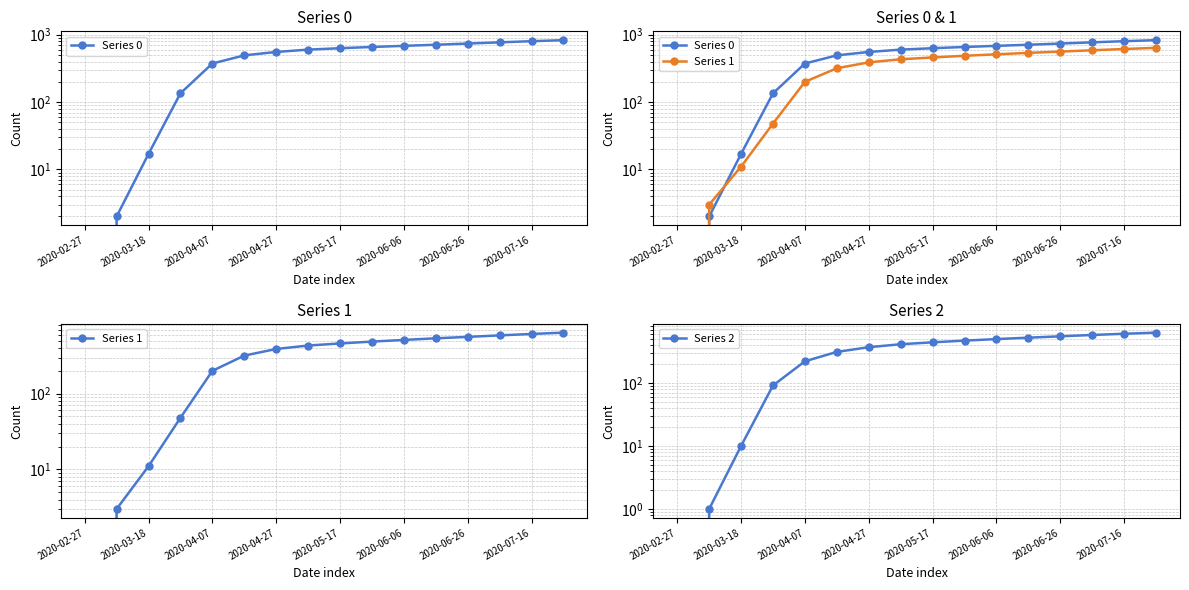

What is the total value across all series at 2020-07-16?

2017